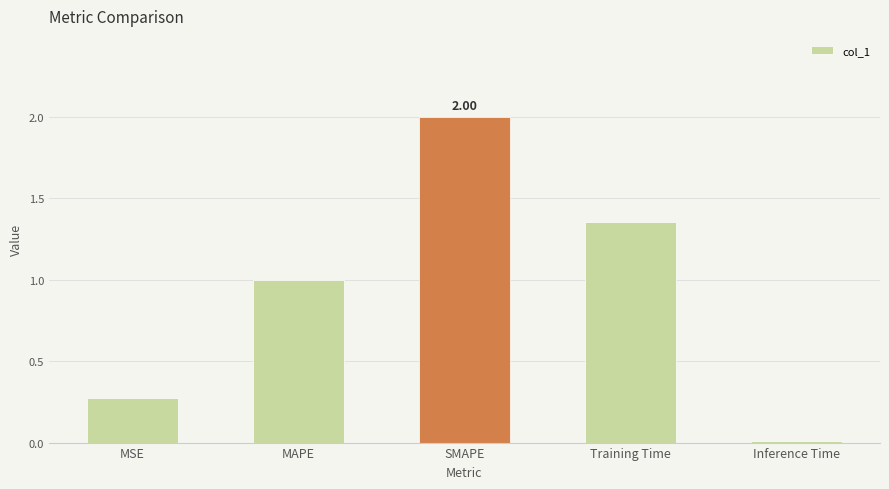

Where is the data nearest to the value 1?

MAPE